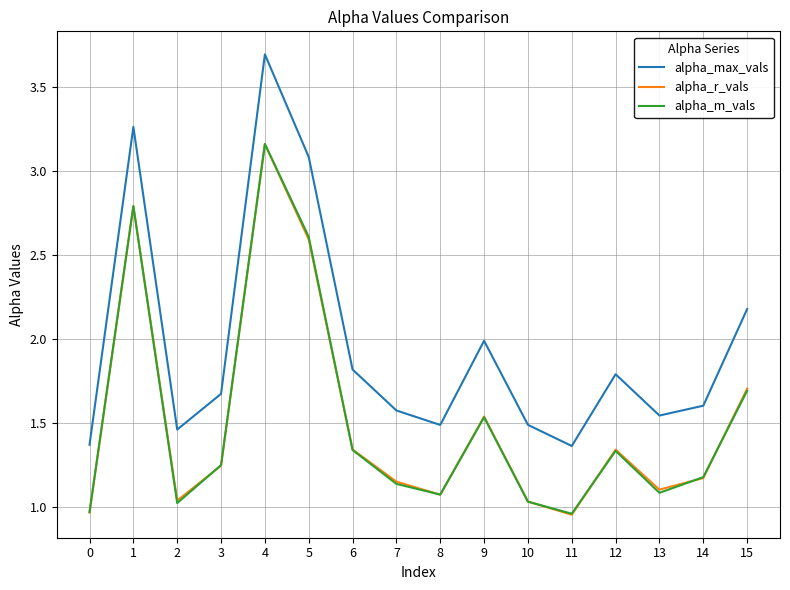

At which label does alpha_max_vals reach its peak?

4